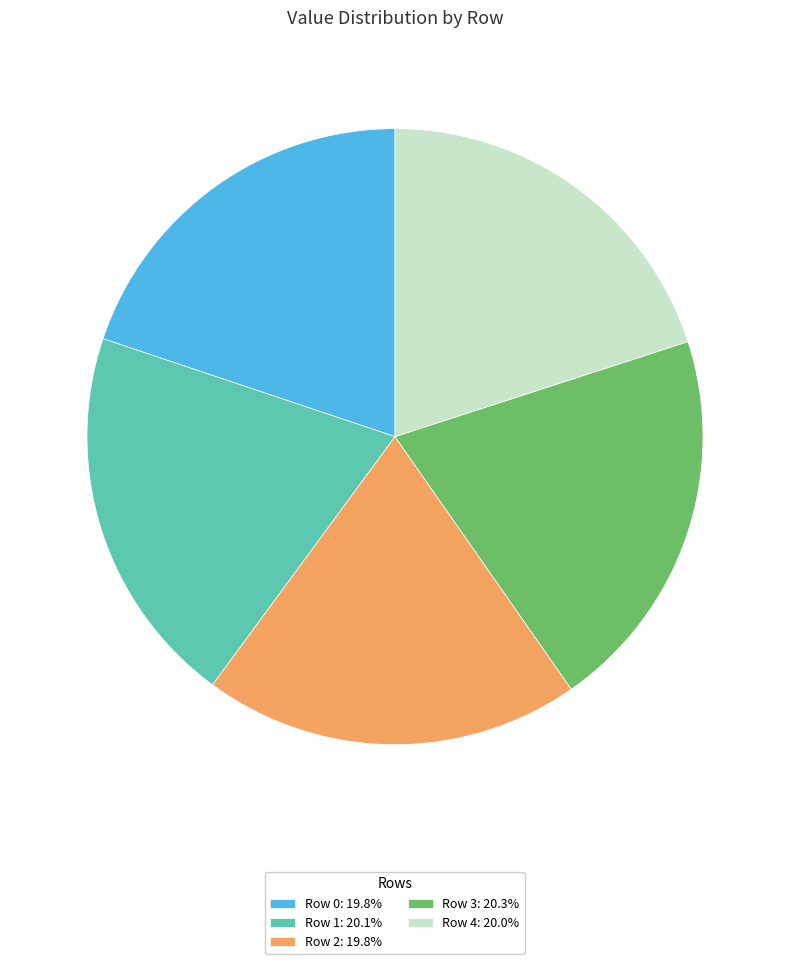

Does any single category account for the majority?

No